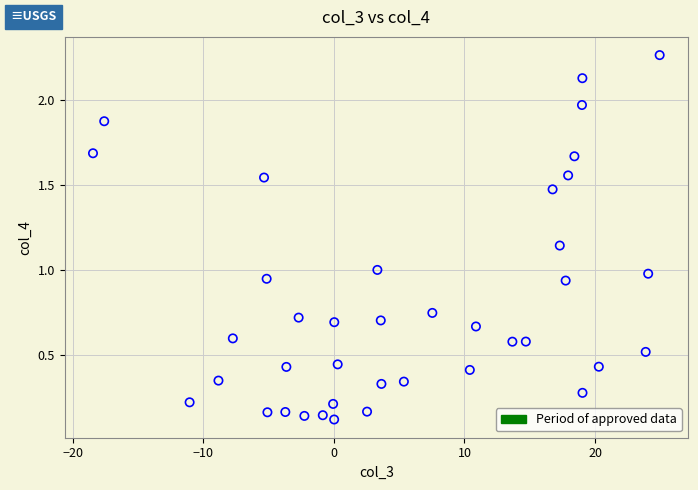

What is the range of X values (max minus min)?

43.4